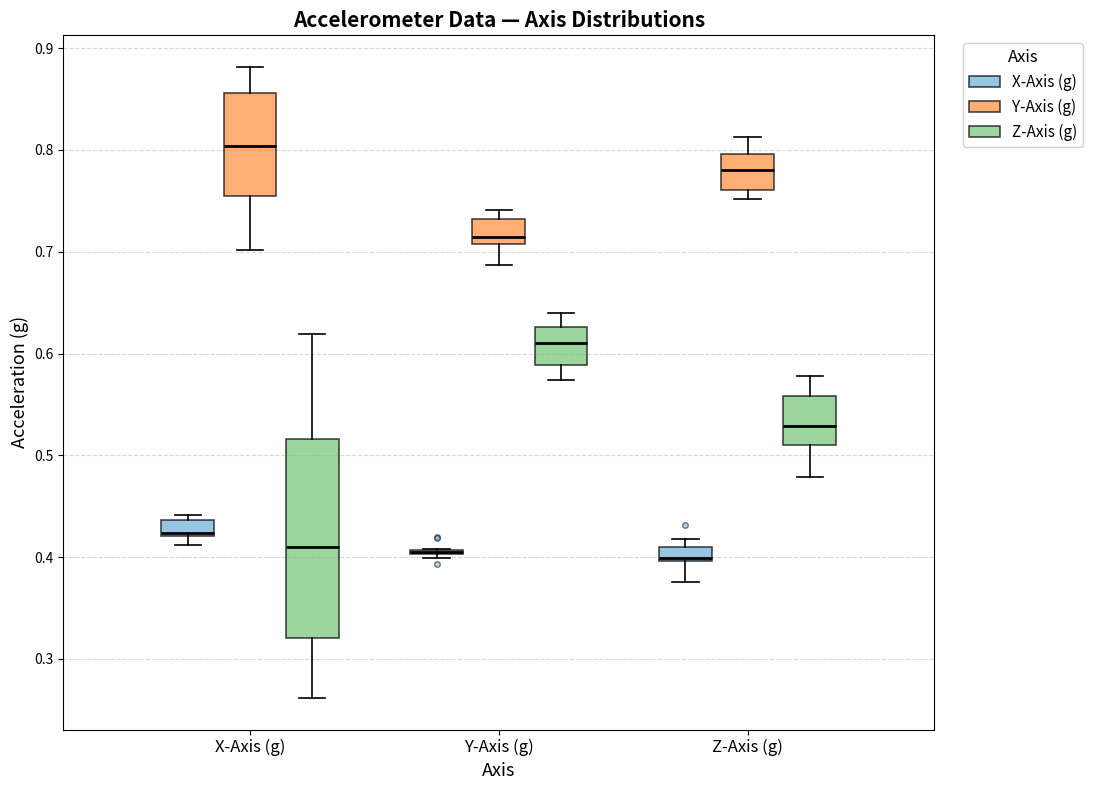

Which box is the tallest, from its lower edge to its upper edge?

X-Axis (g) (Z-Axis (g))